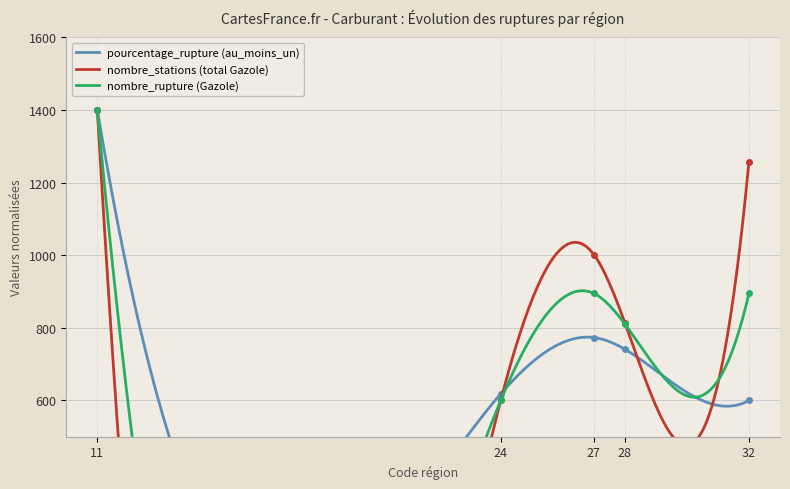

At which label does pourcentage_rupture (au_moins_un) first exceed 741?

11